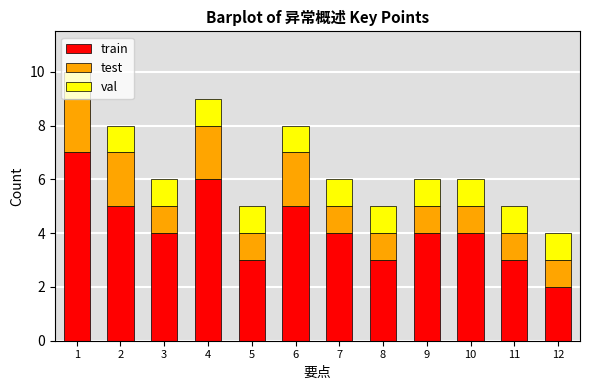

Are the bars grouped side by side (vs. stacked)?

No